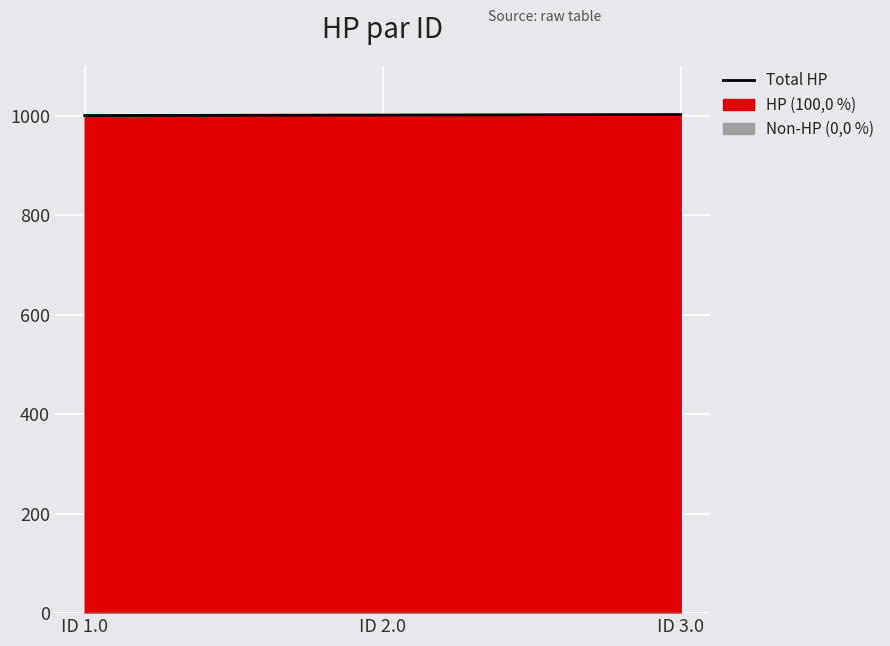

How many values are between 1000 and 1002?

3